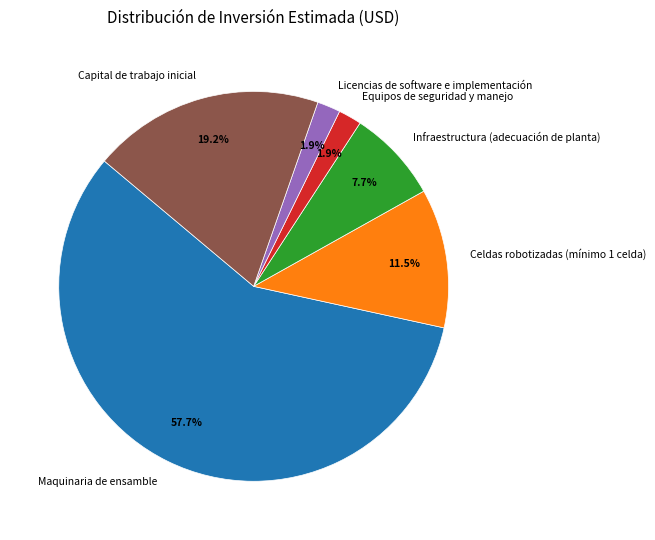

Is Maquinaria de ensamble the majority of the pie?

Yes